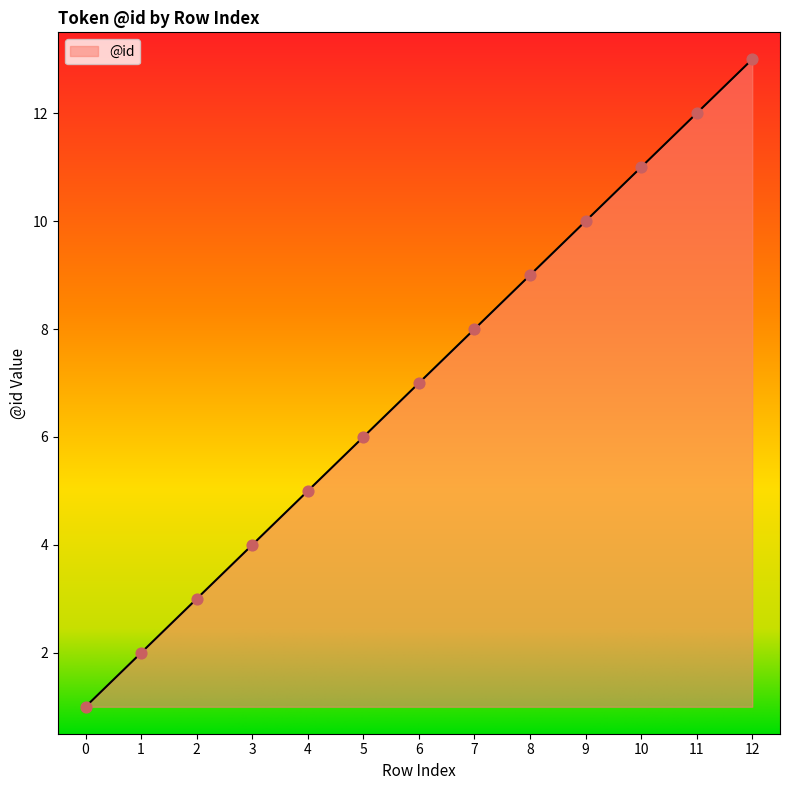

What is the change in value from 1 to 5?

+4